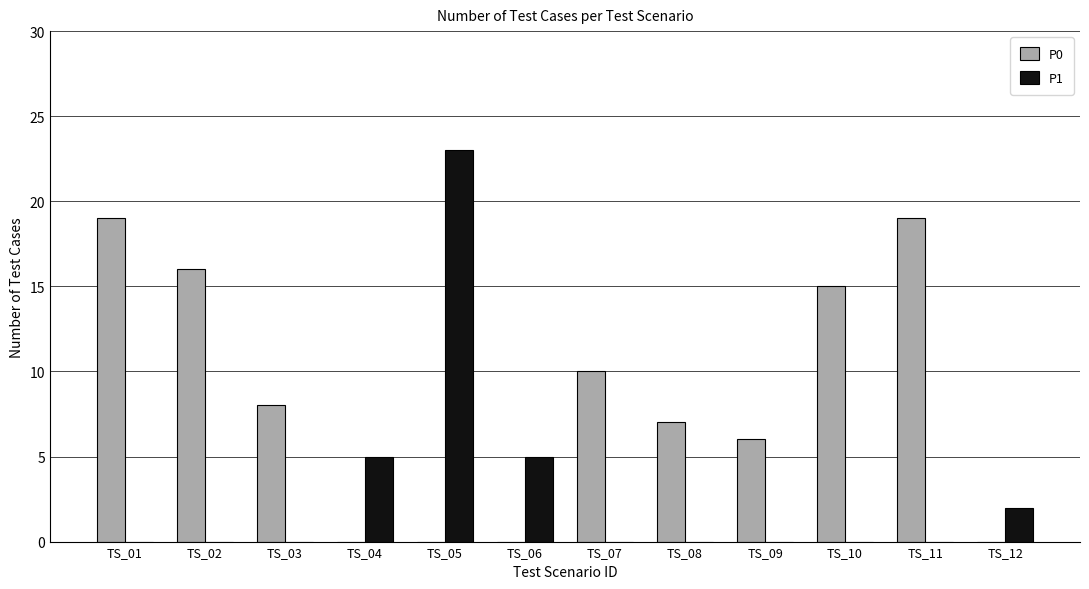

The value of P1 at TS_07 is 0. True or false?

True